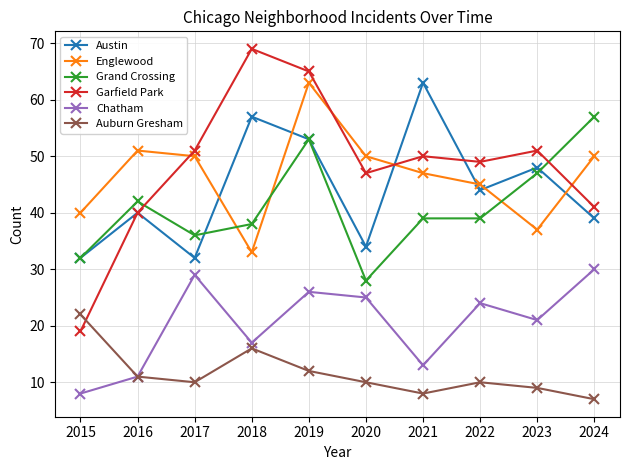

How many lines are shown in the chart?

6